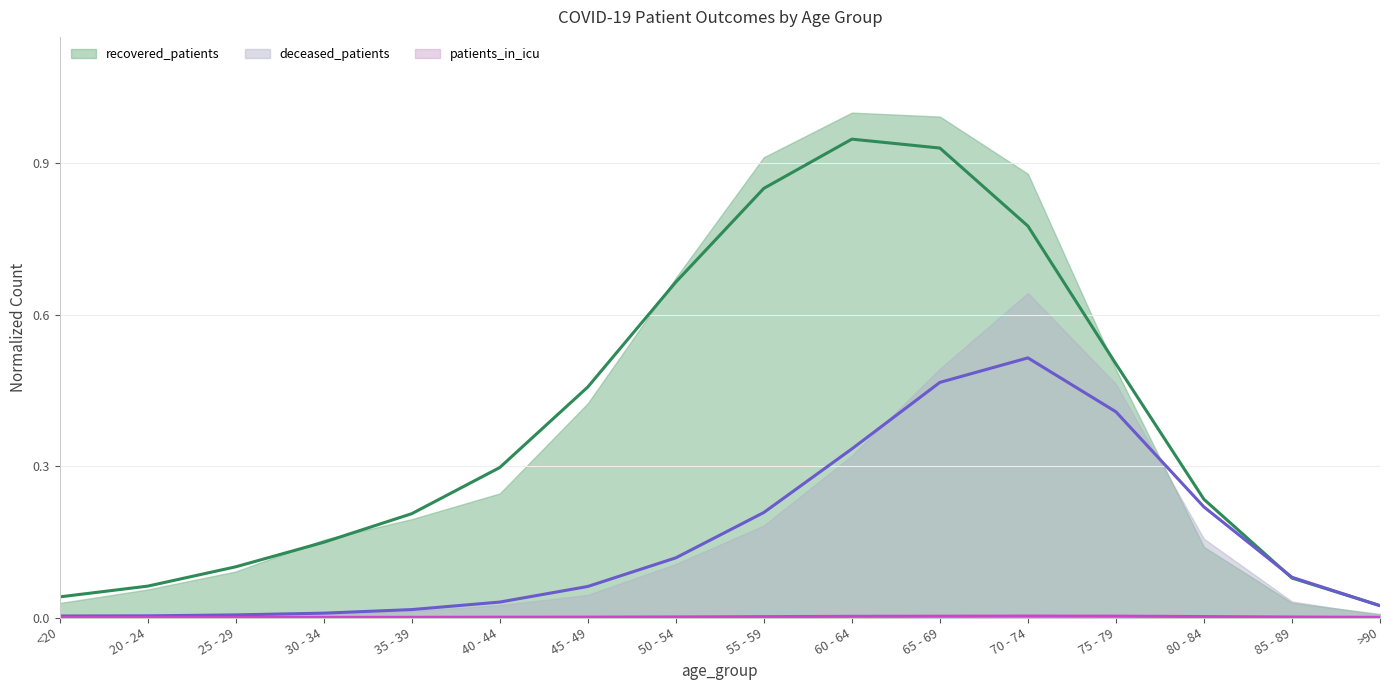

What is the sum of the deceased_patients values at 55 - 59 and 75 - 79?

0.6